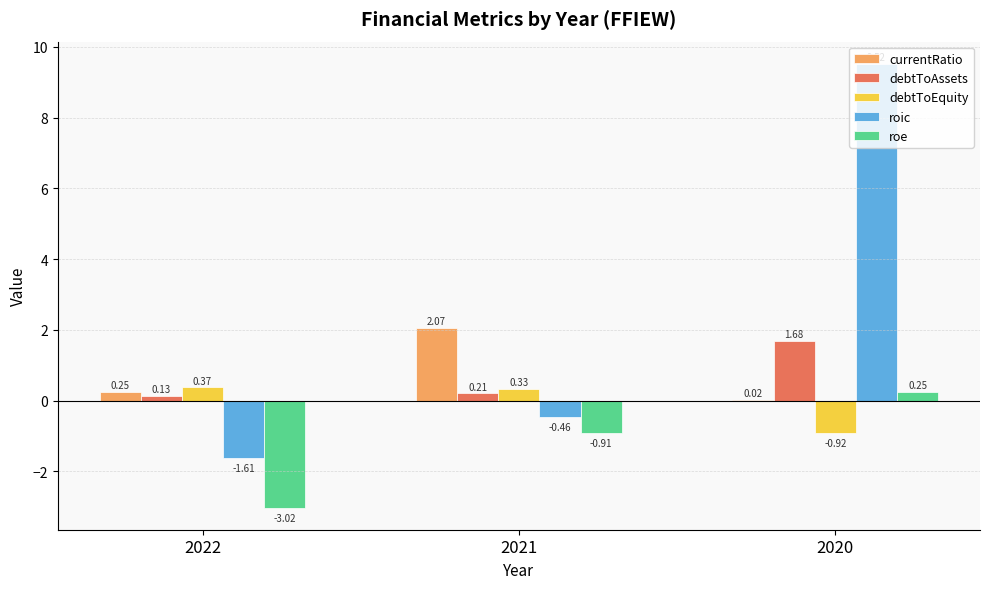

What is the total value across all series at 2022?

-3.9